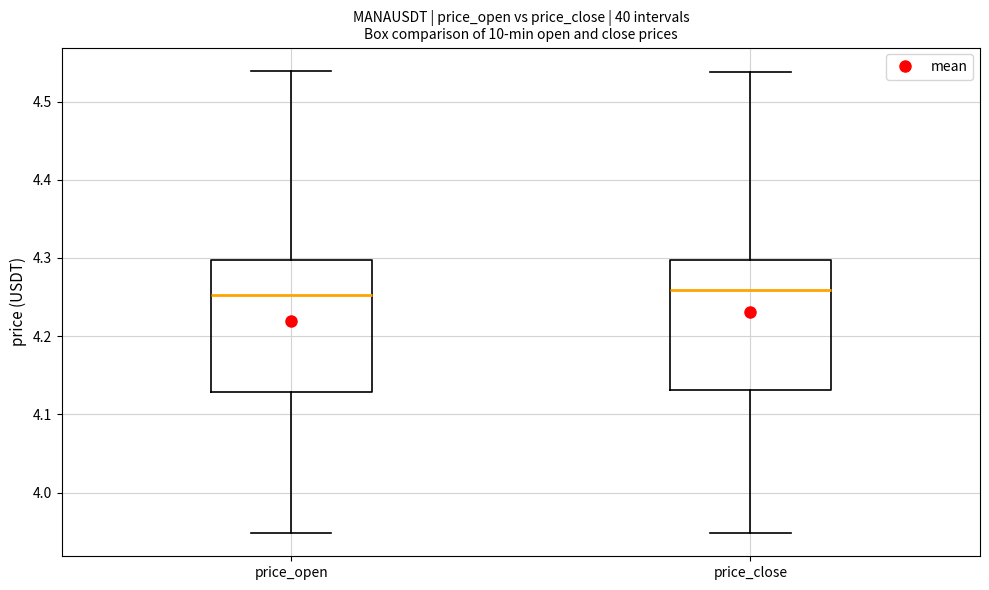

Where is the upper edge of the box for price_close on the y-axis? The values are not printed on the chart, so give them approximately, as read against the axis.

4.30